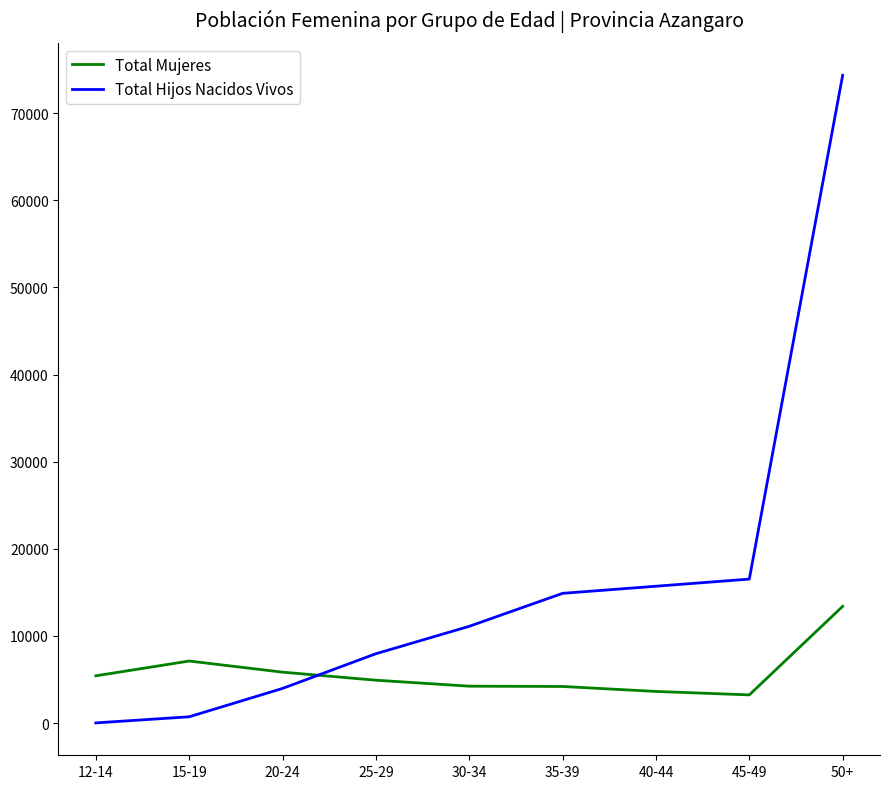

At which label does Total Hijos Nacidos Vivos reach its minimum?

12-14